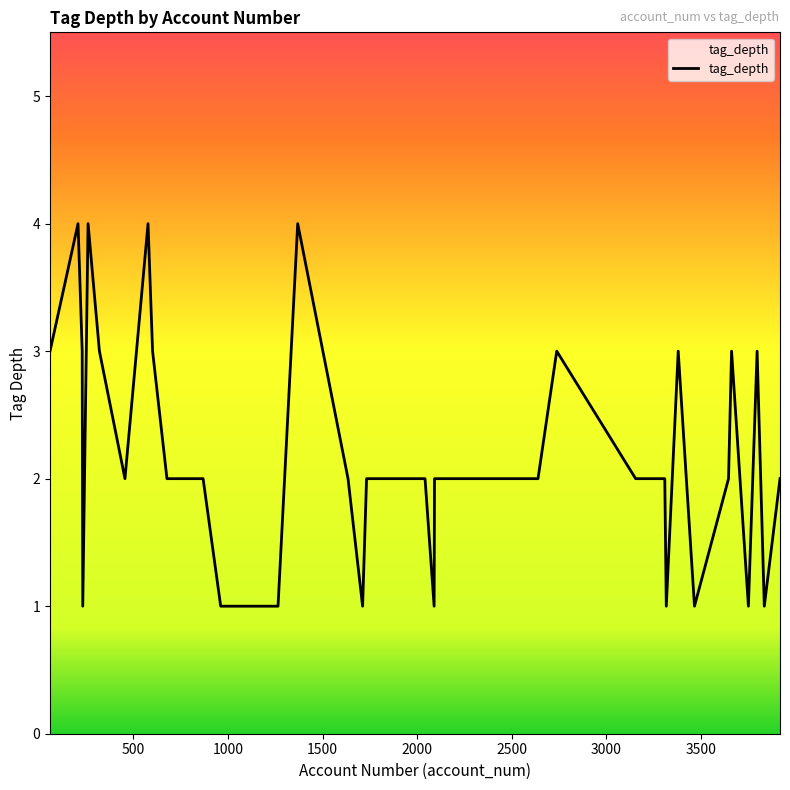

What is the difference between the maximum and minimum values?

3